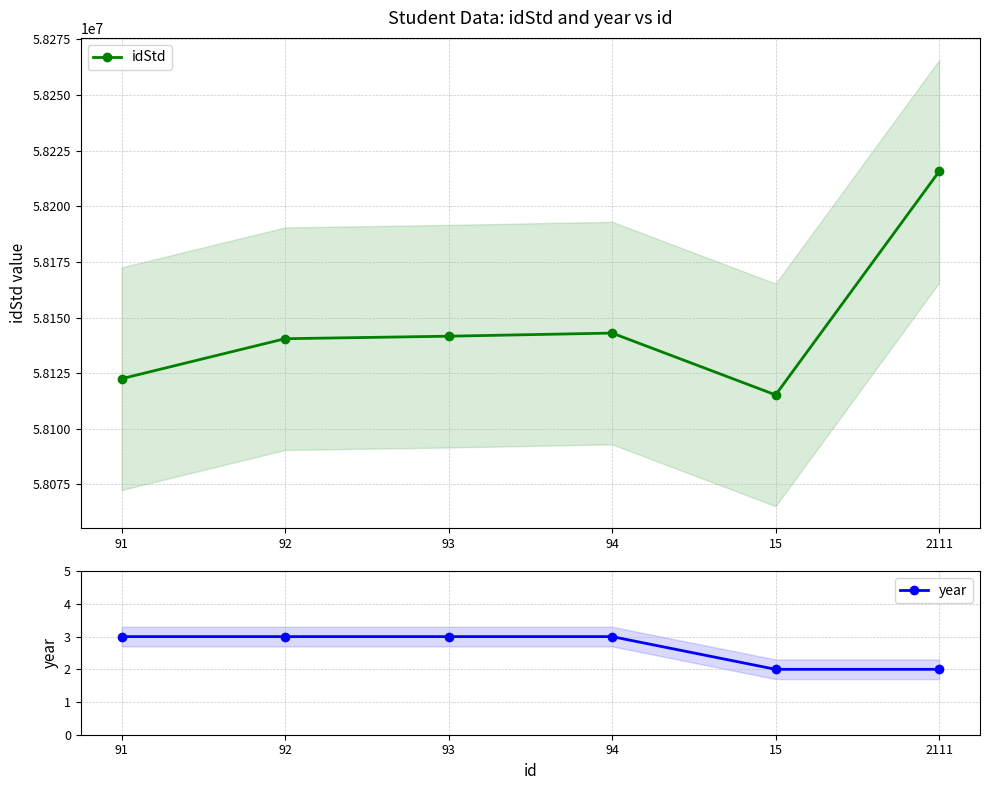

List the labels in order of idStd value, smallest first.

15, 91, 92, 93, 94, 2111